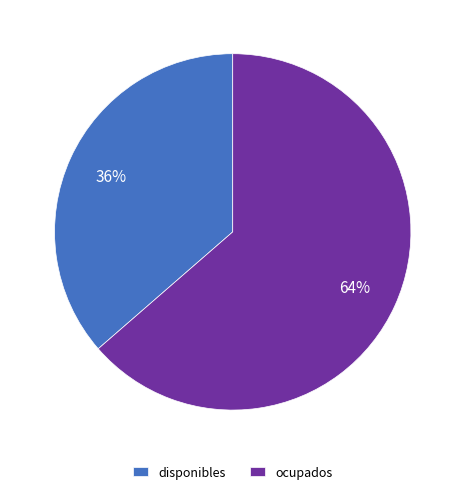

To the nearest percent, what portion does ocupados represent?

64%